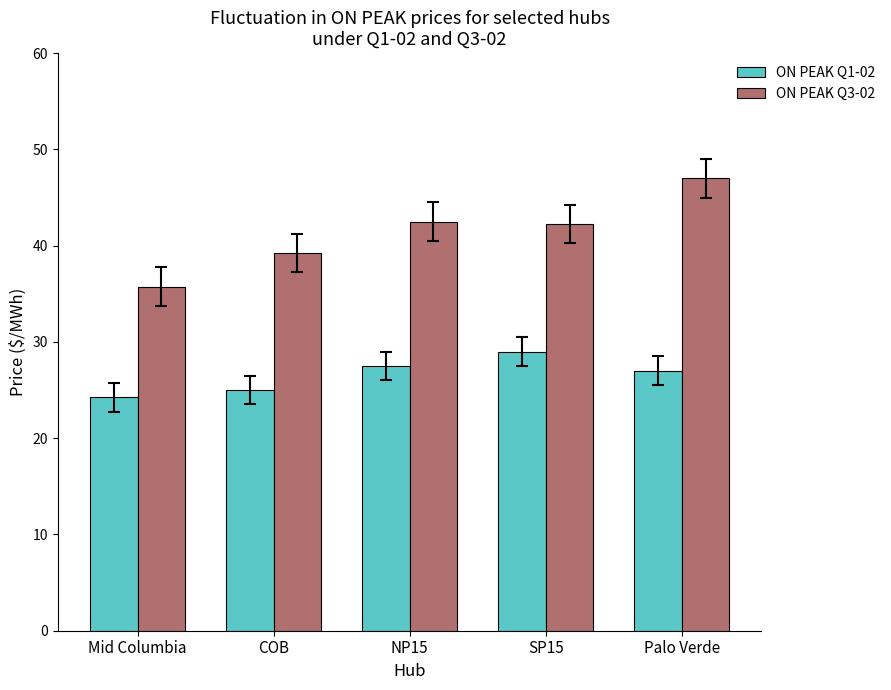

How many bars are there in total?

10